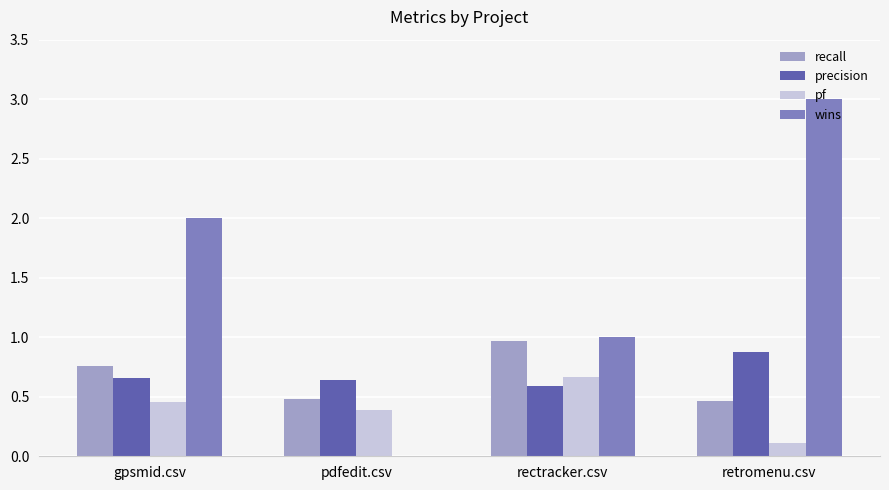

How many wins values are between 1 and 3?

3